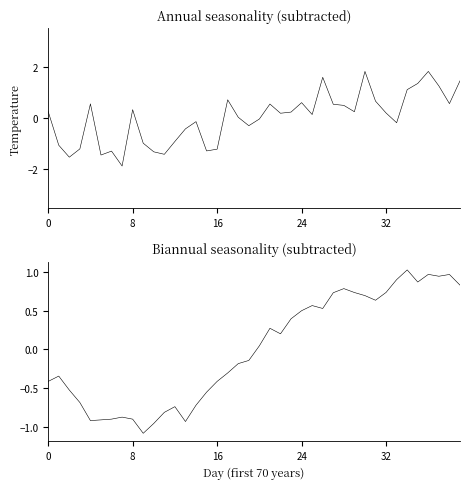

How many intersections are there between Biannual seasonality and Annual seasonality?

20